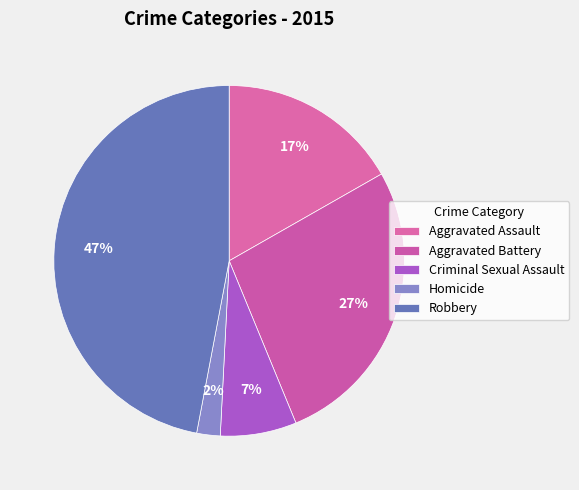

How many segments does this pie chart have?

5